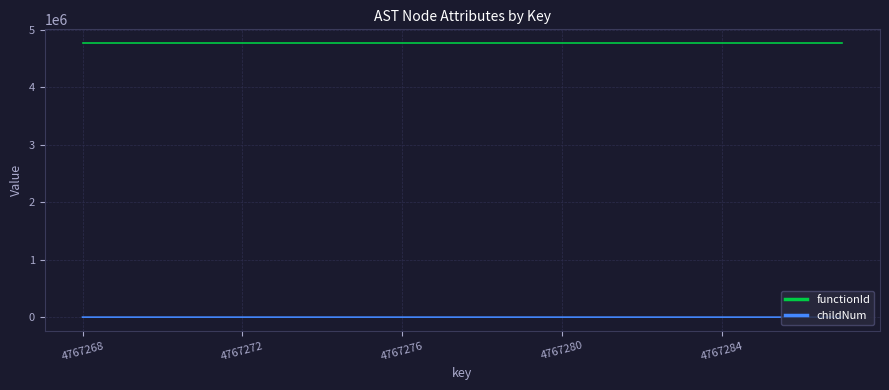

Which series has the widest spread of values?

childNum